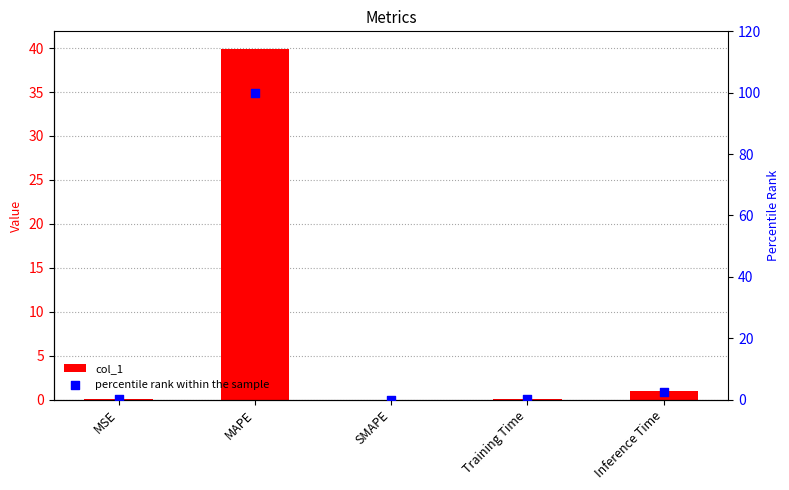

What are all the series names shown in the legend?

col_1, percentile rank within the sample